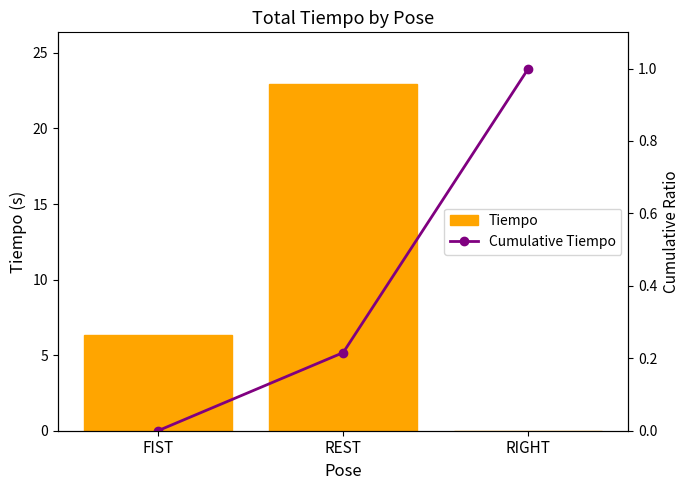

Are the bars horizontal?

No